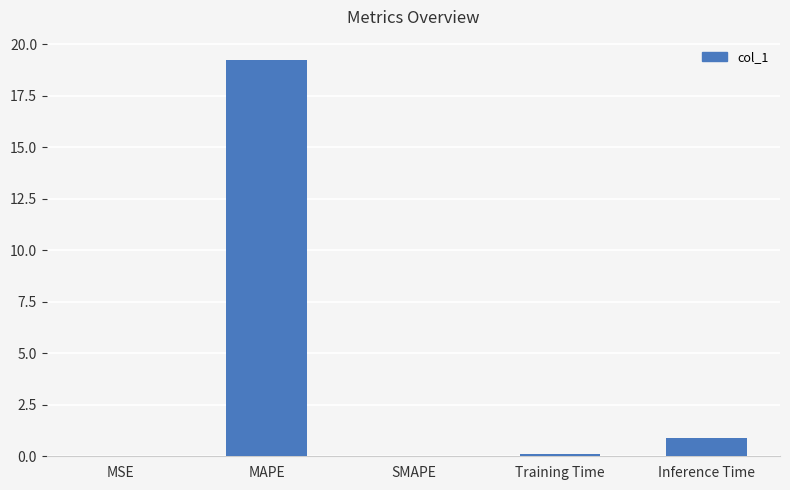

The chart shows a value of 9.3 at MAPE. True or false?

False